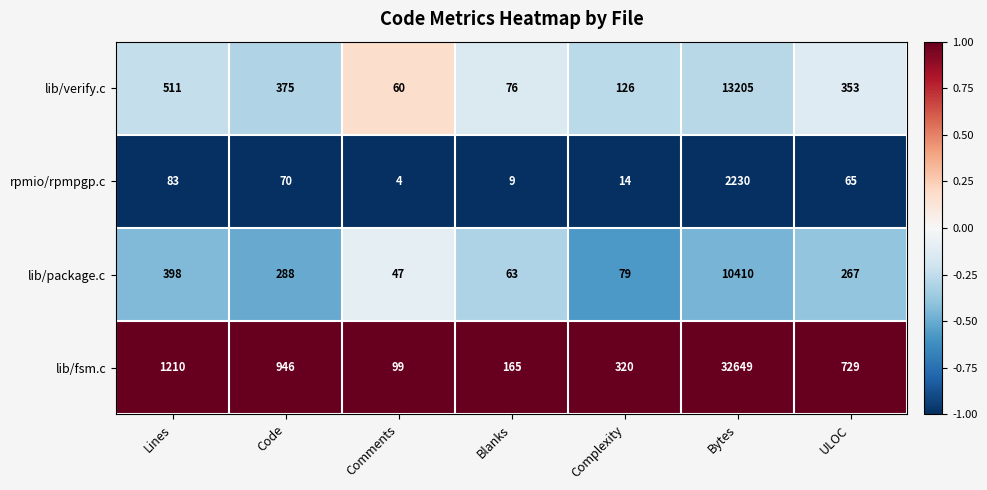

What is the maximum value shown in the chart?

32649